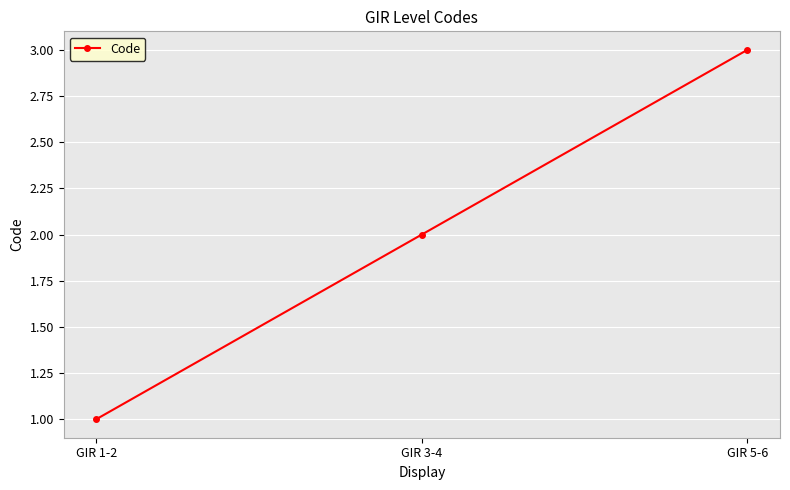

At which category does the chart reach its peak across all series?

GIR 5-6